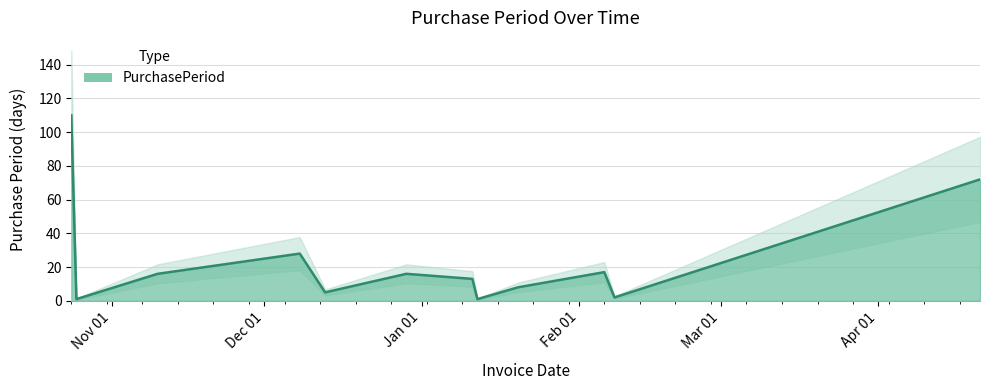

What is the value of the 5th point from the left?

5